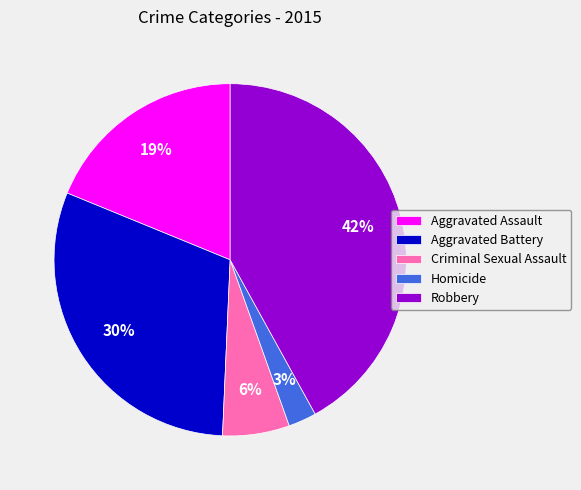

Which has a higher value, Aggravated Battery or Homicide?

Aggravated Battery